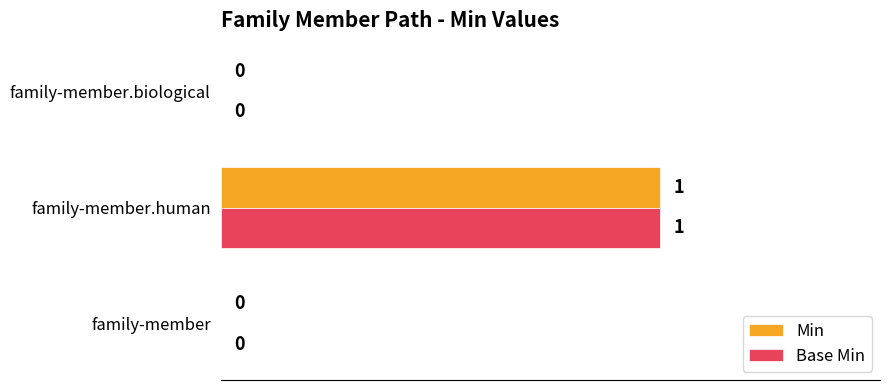

Is it true that Base Min equals 0 at family-member?

True